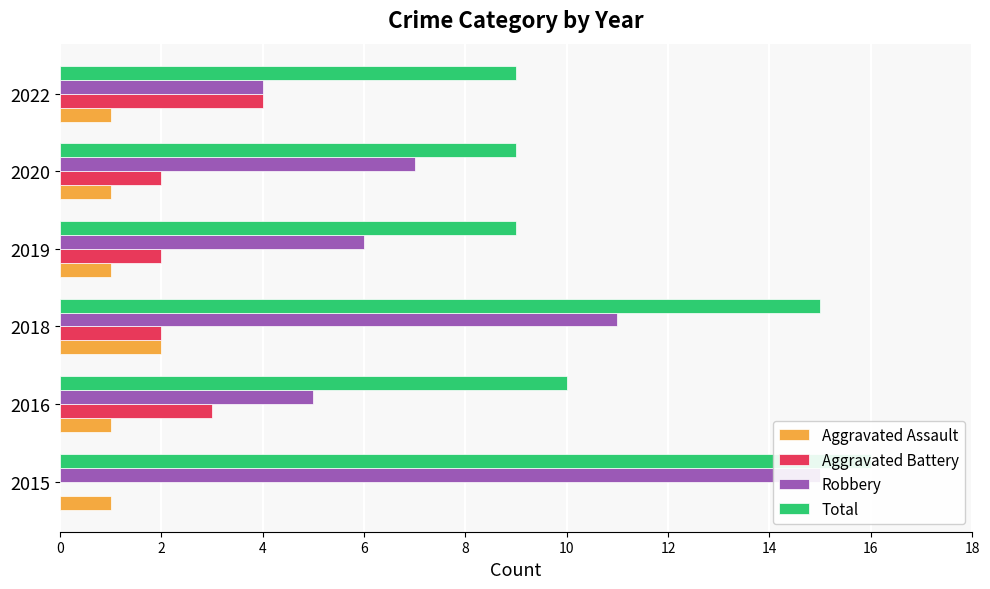

What is the value of the Total bar at the 6th from the left?

9